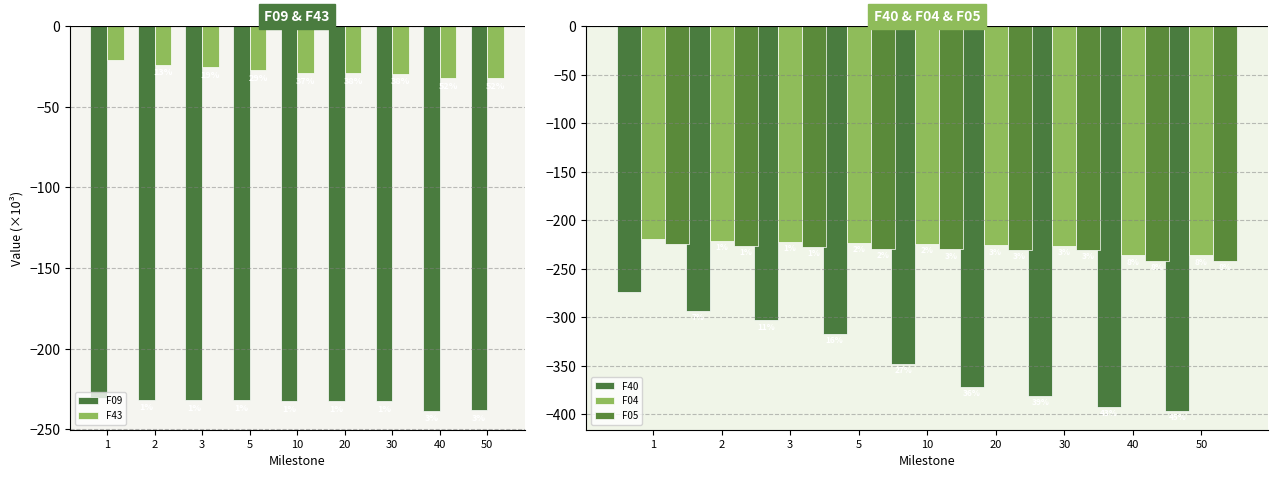

What is the value of the F09 bar at the 6th from the left?

-232.5